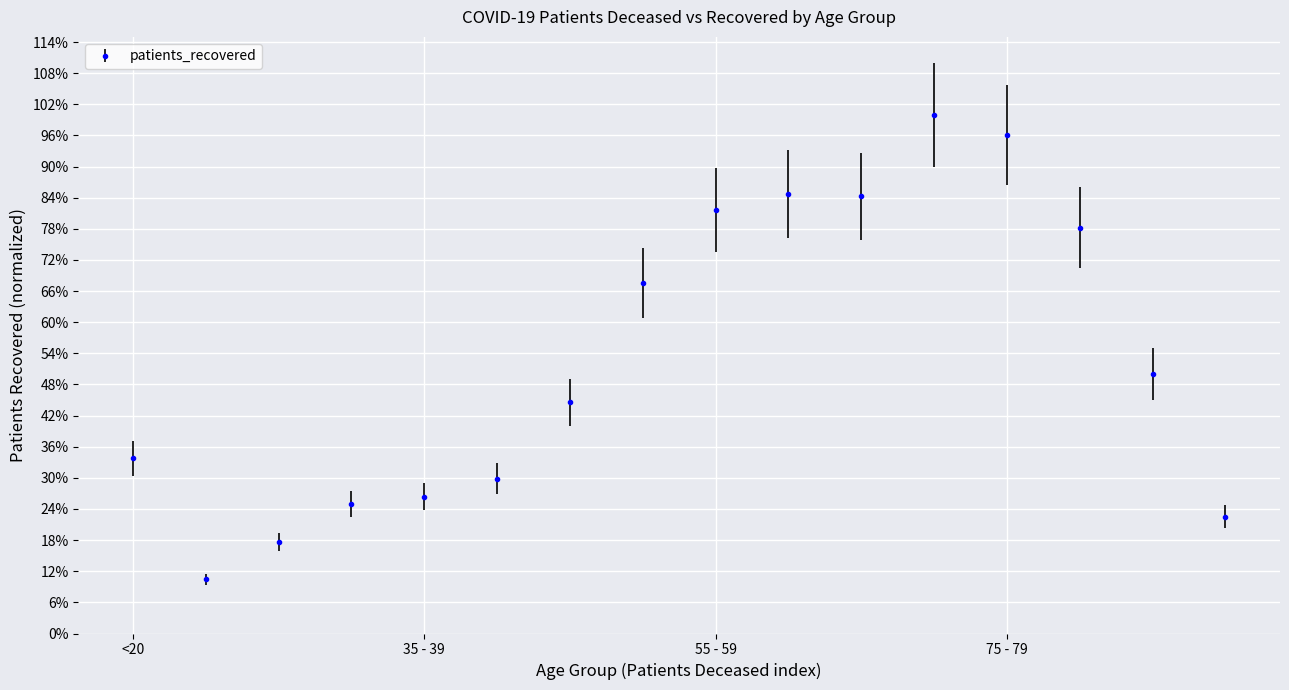

Reading right to left, transcribe all the data shown in this chart.

>90=0.2	85 - 89=0.5	80 - 84=0.8	75 - 79=1.0	70 - 74=1.0	65 - 69=0.8	60 - 64=0.8	55 - 59=0.8	50 - 54=0.7	45 - 49=0.4	40 - 44=0.3	35 - 39=0.3	30 - 34=0.2	25 - 29=0.2	20 - 24=0.1	<20=0.3